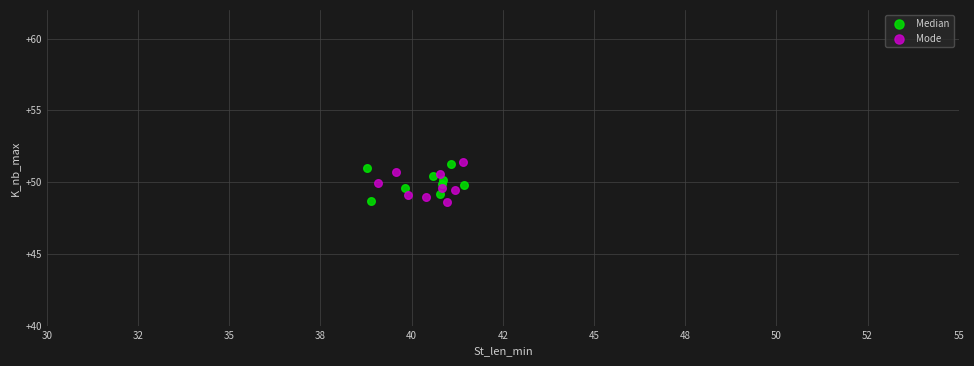

Which series has the widest spread of Y values?

Mode